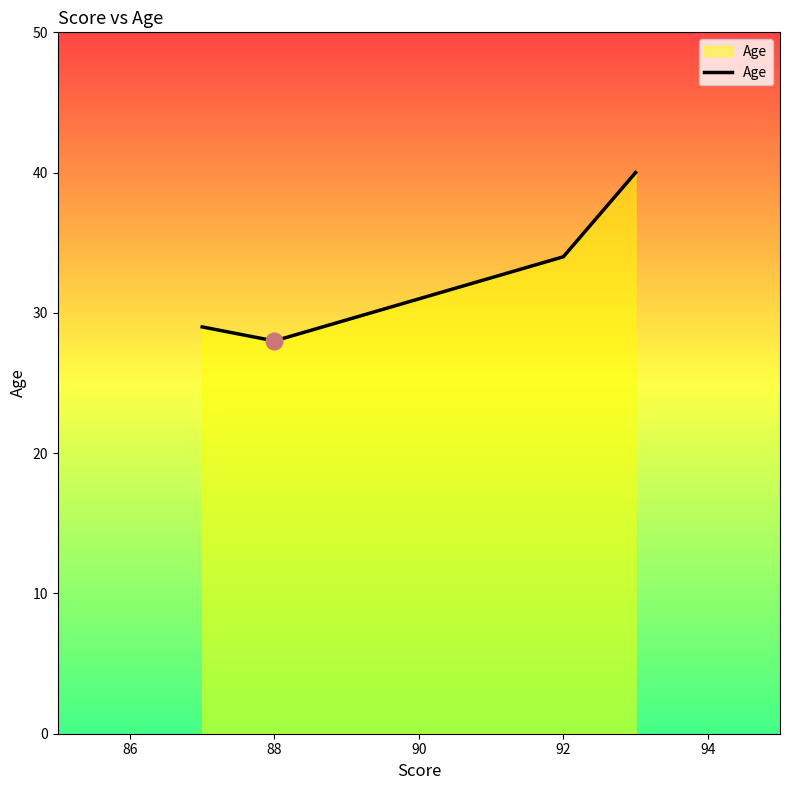

What is the difference between the second highest and minimum values?

6